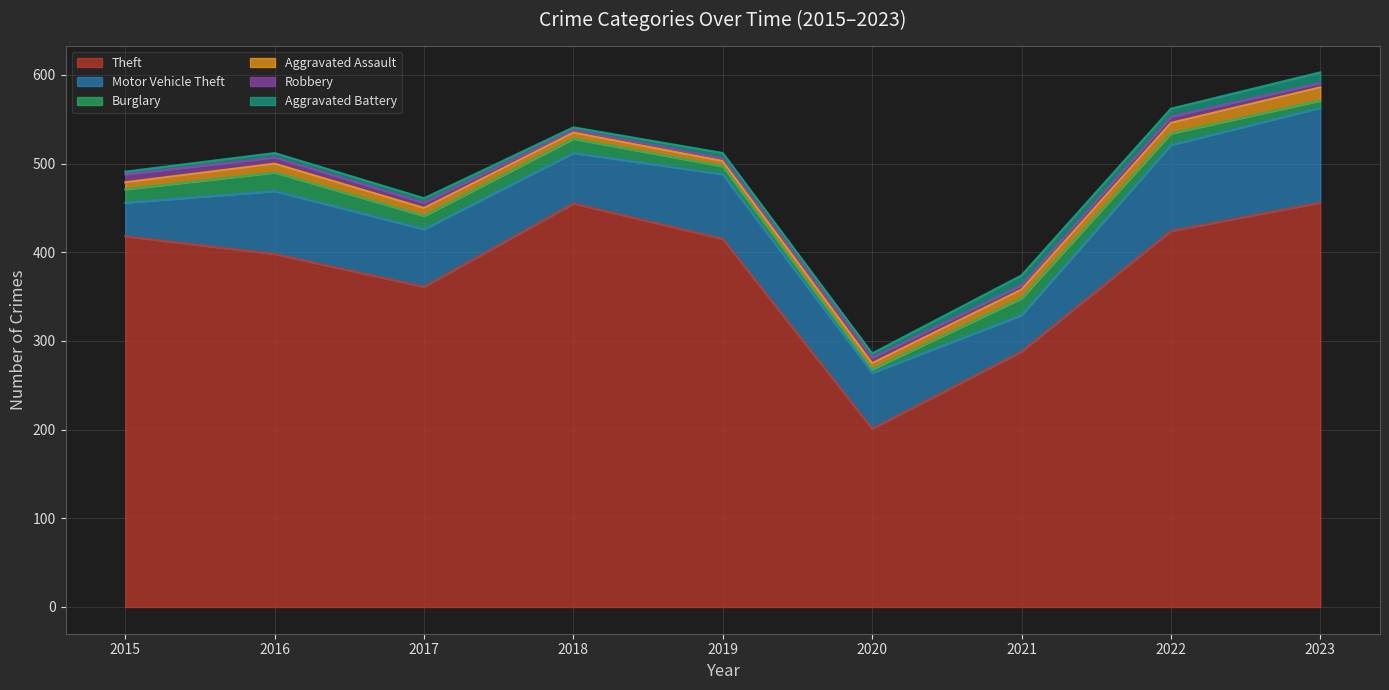

How many categories are shown in the chart?

9